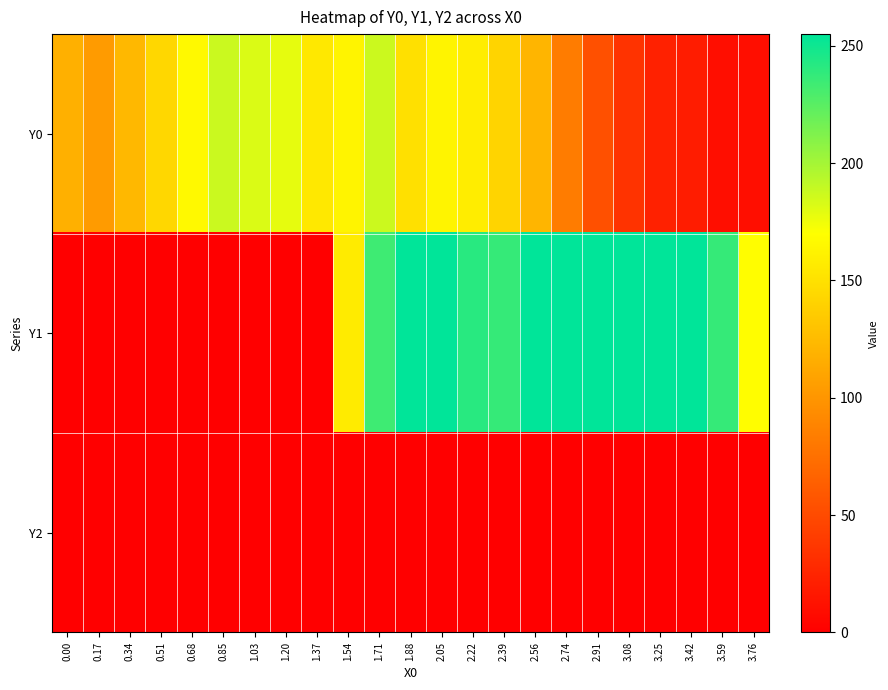

At which category is the sum across all series the highest?

1.71